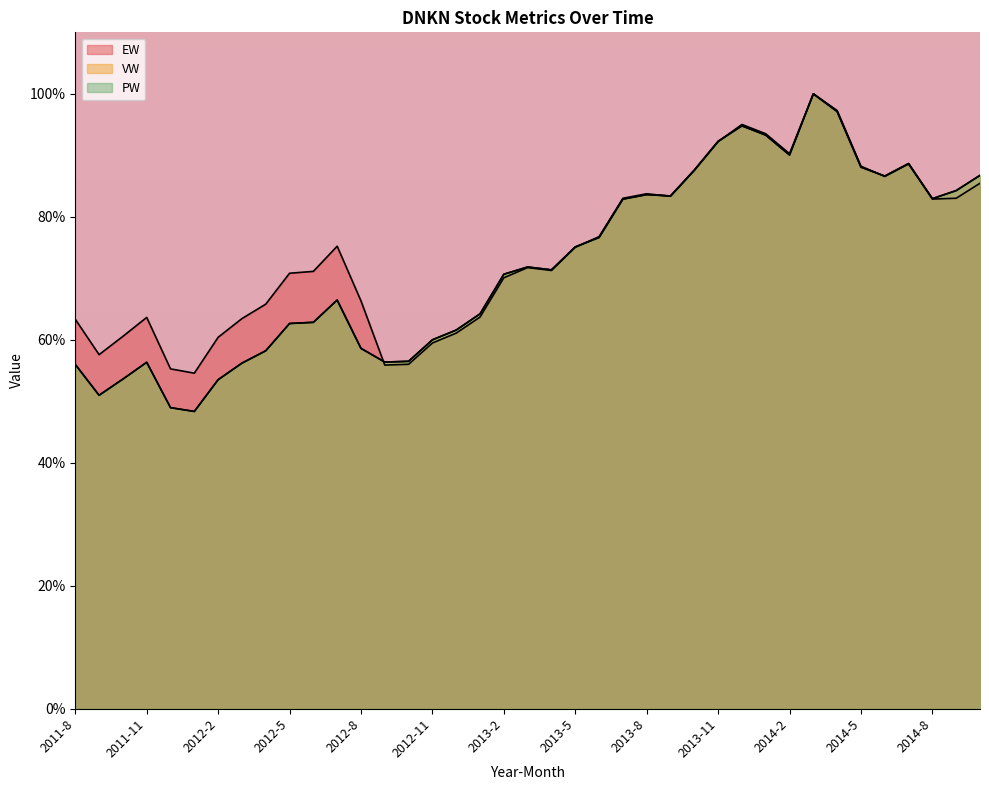

In PW, how many points are lower than both neighbors (excluding endpoints)?

8